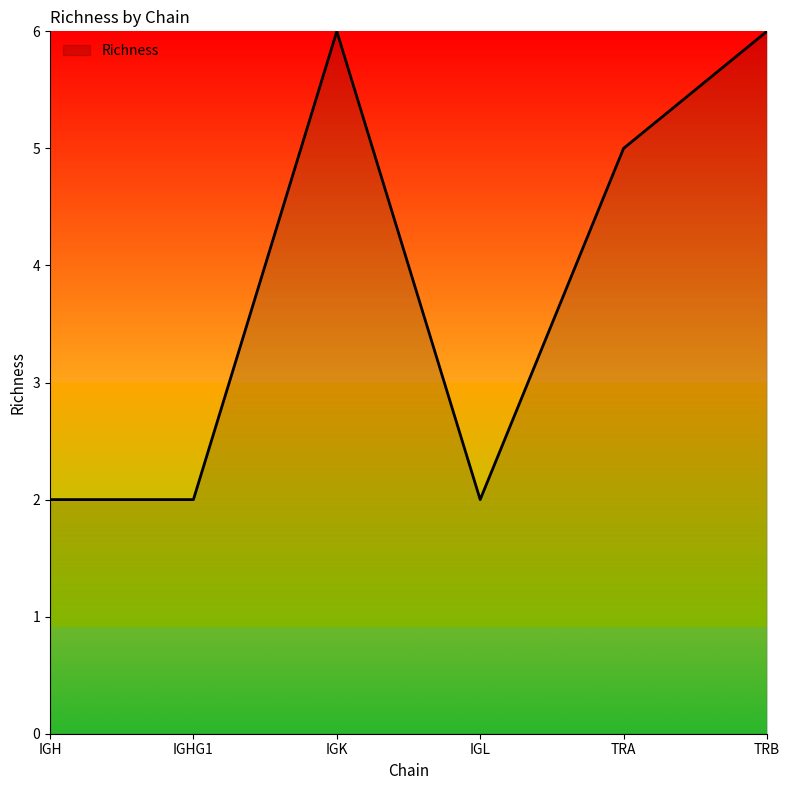

What is the difference between the values at IGHG1 and TRA?

3